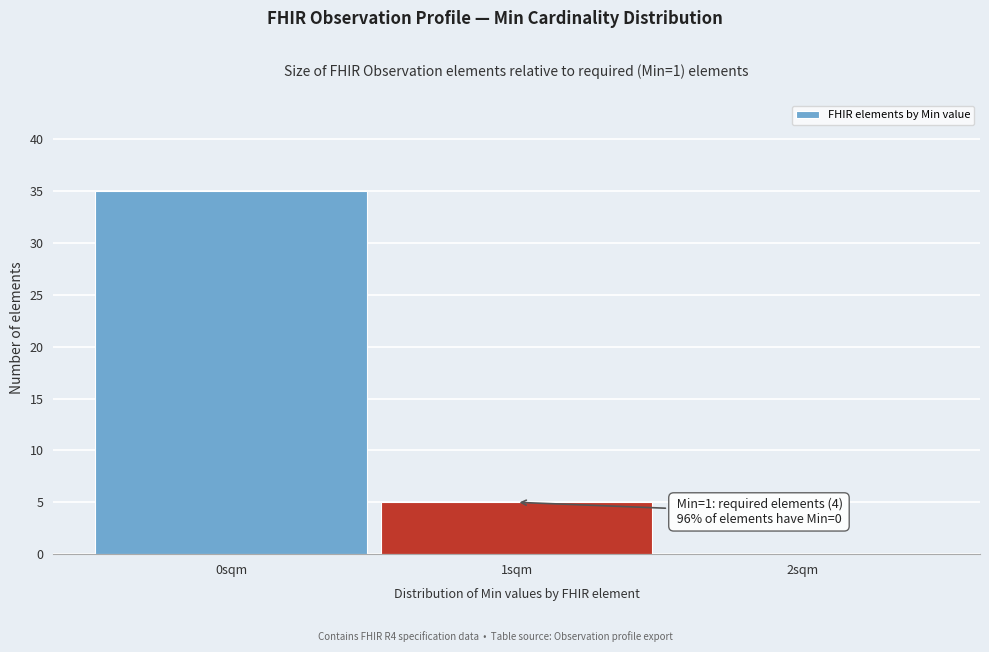

Which range on the x-axis has the tallest bar?

-0.5 to 0.5